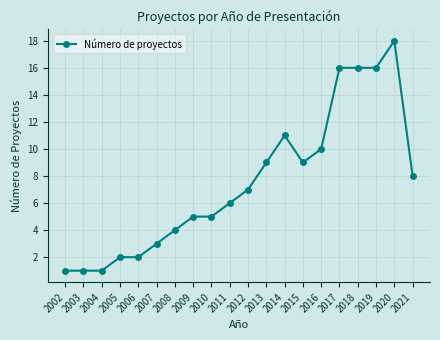

Reading left to right, list all the values displayed in this chart.

1	1	1	2	2	3	4	5	5	6	7	9	11	9	10	16	16	16	18	8